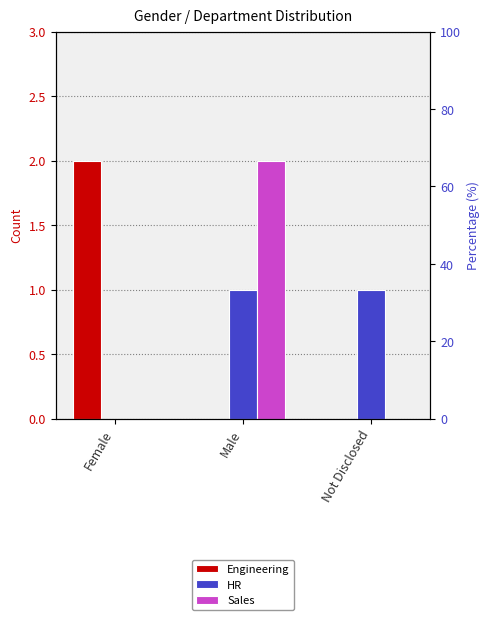

What is the total value across all series at Not Disclosed?

1